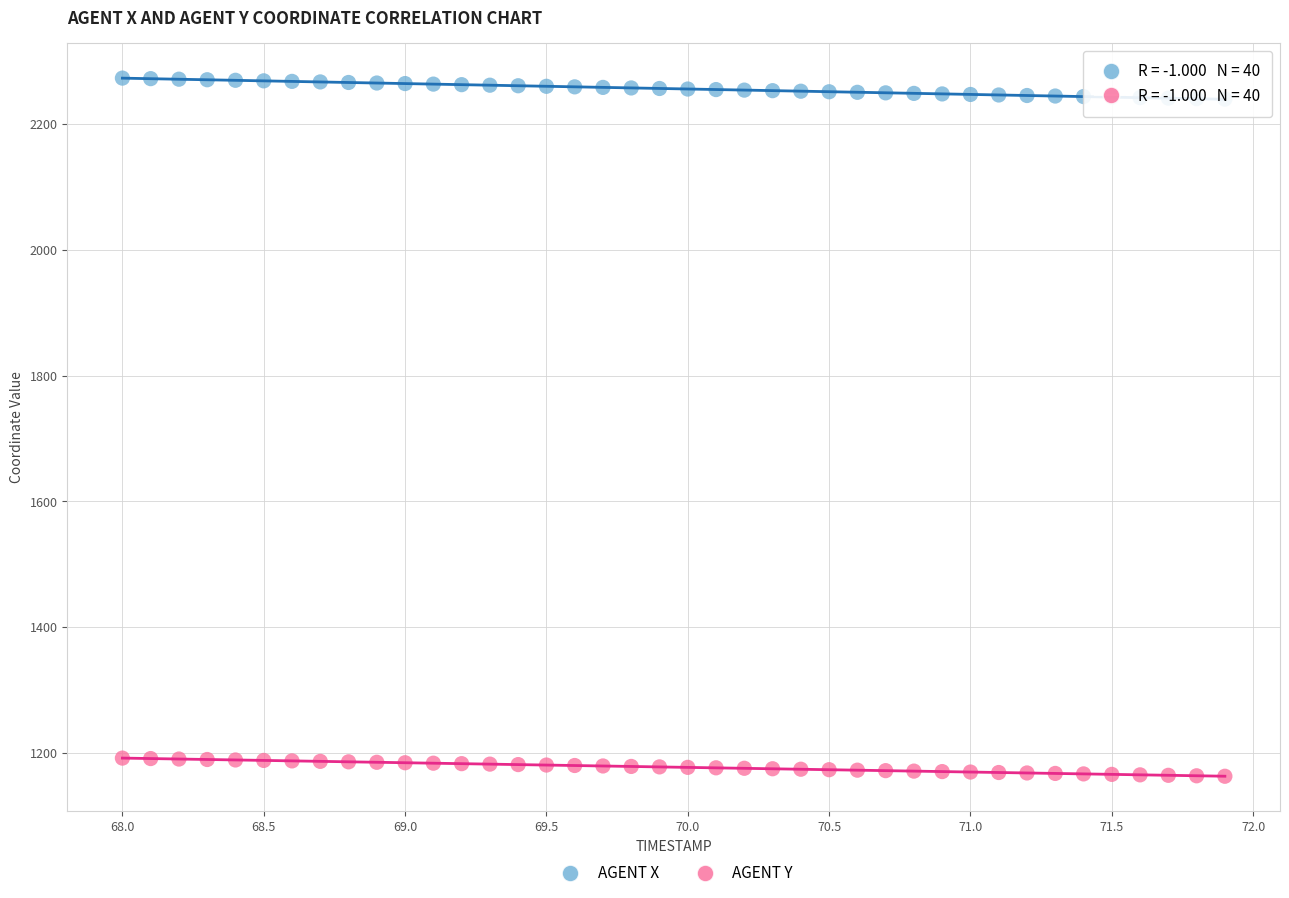

Which series contains the highest Y value?

AGENT X